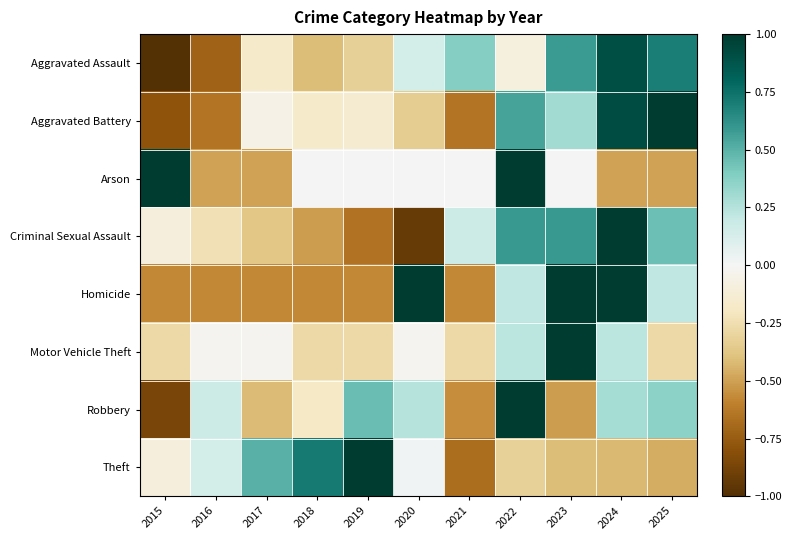

How many categories are shown in the chart?

11